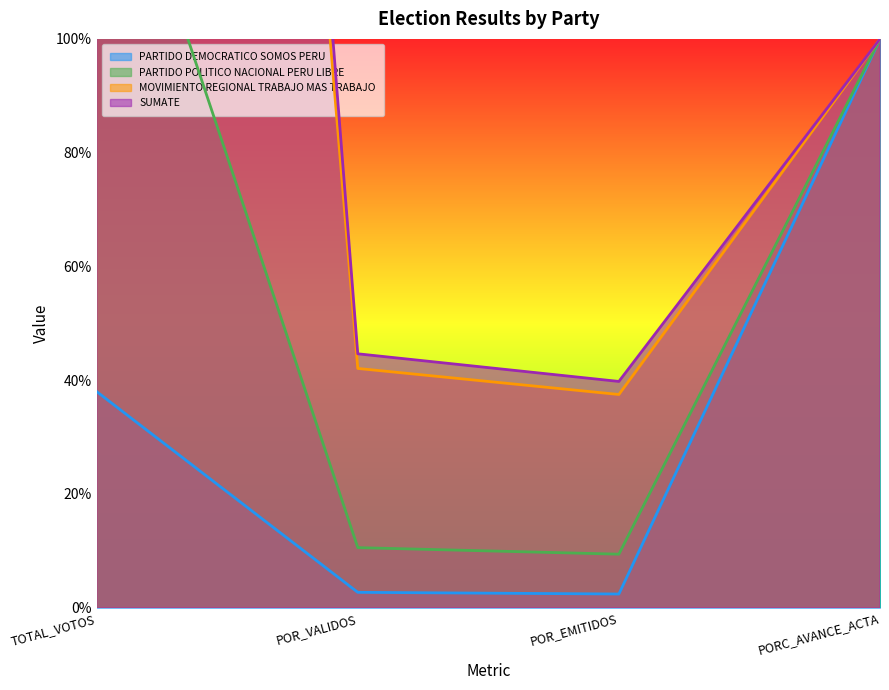

At POR_VALIDOS, list the series in order from largest to smallest.

SUMATE, MOVIMIENTO REGIONAL TRABAJO MAS TRABAJO, PARTIDO POLITICO NACIONAL PERU LIBRE, PARTIDO DEMOCRATICO SOMOS PERU